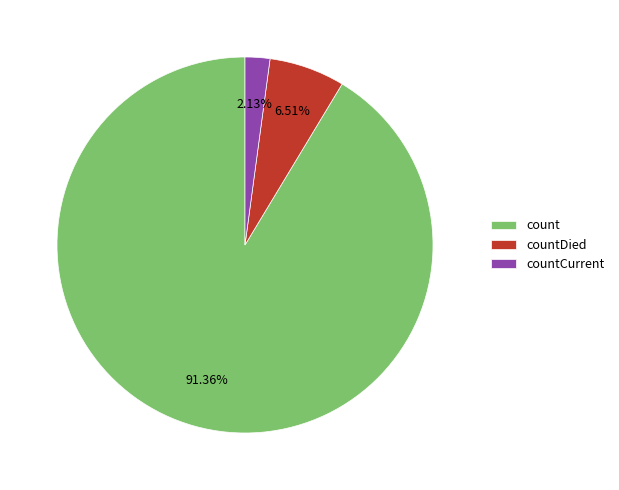

How many segments does this pie chart have?

3